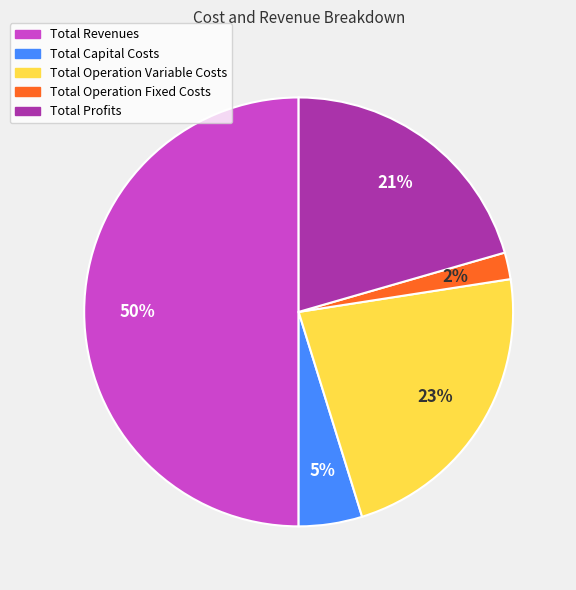

To the nearest percent, what is the combined percentage of Total Profits and Total Operation Fixed Costs?

23%